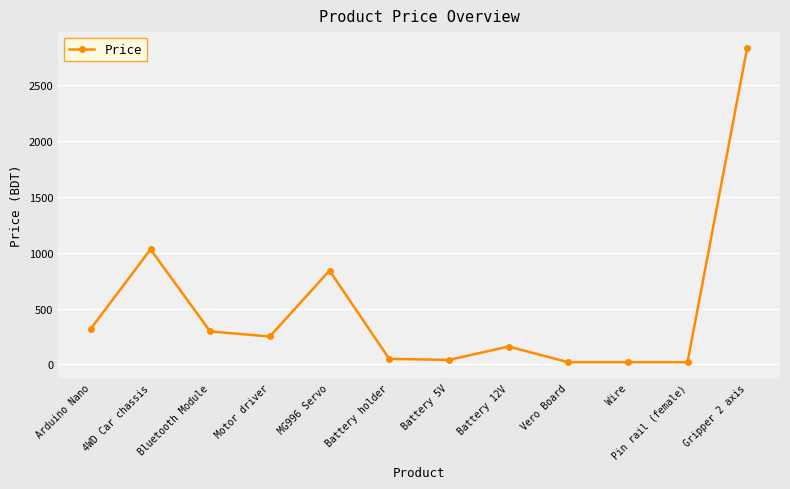

What is the change in value from Battery 12V to Vero Board?

-140